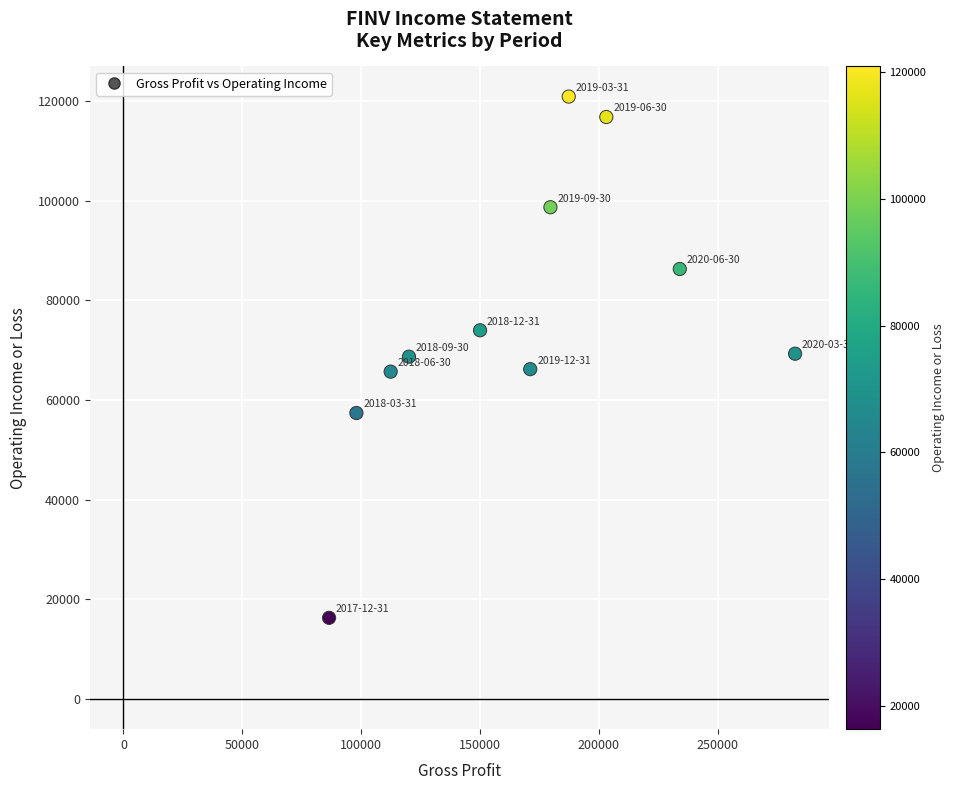

What is the average Y value?

76391